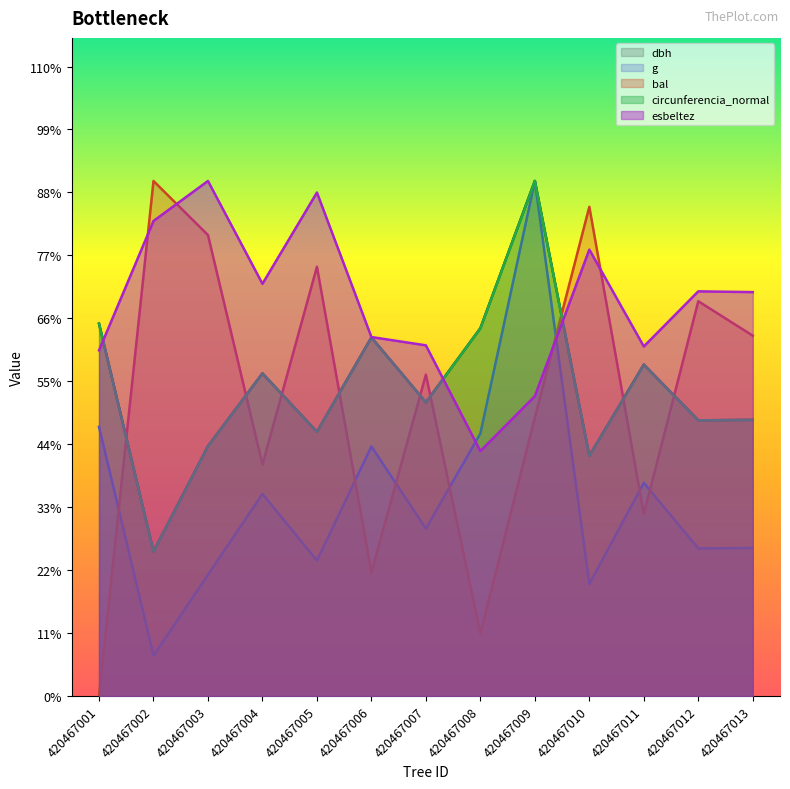

How many interior local peaks does the circunferencia_normal series have?

4